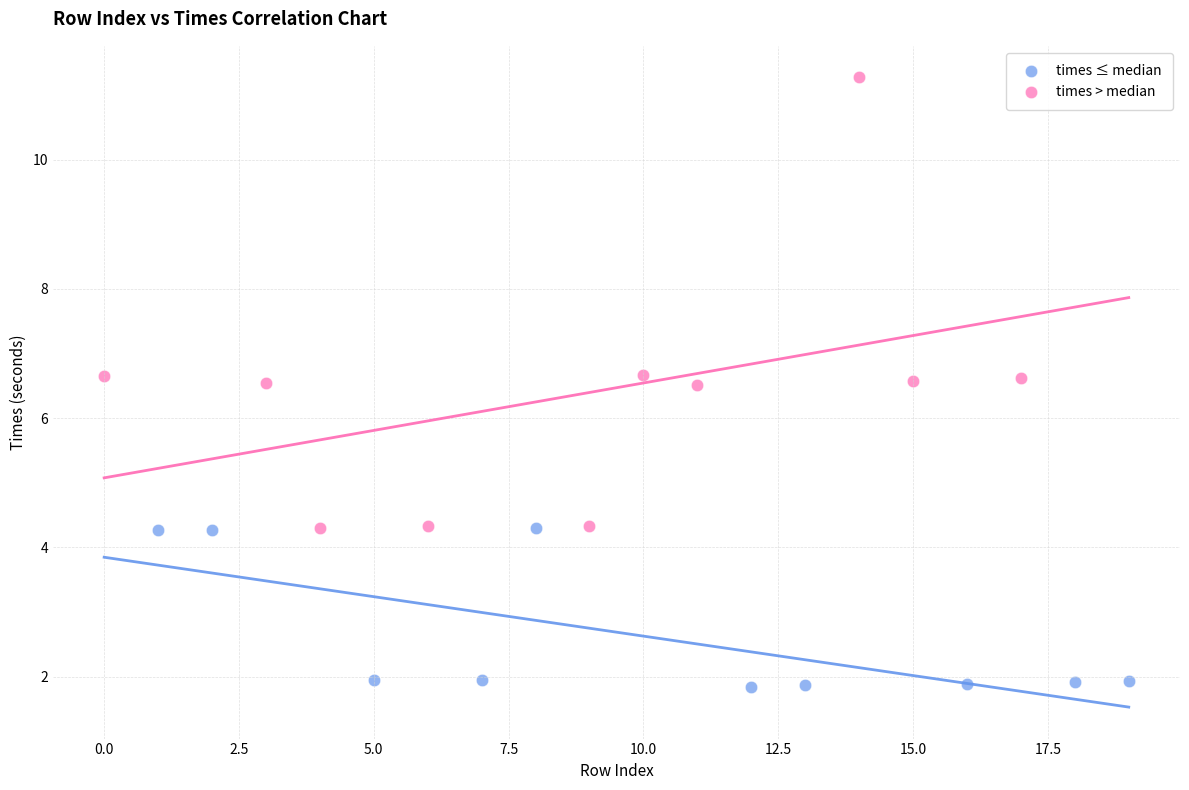

Which series contains the lowest Y value?

times ≤ median